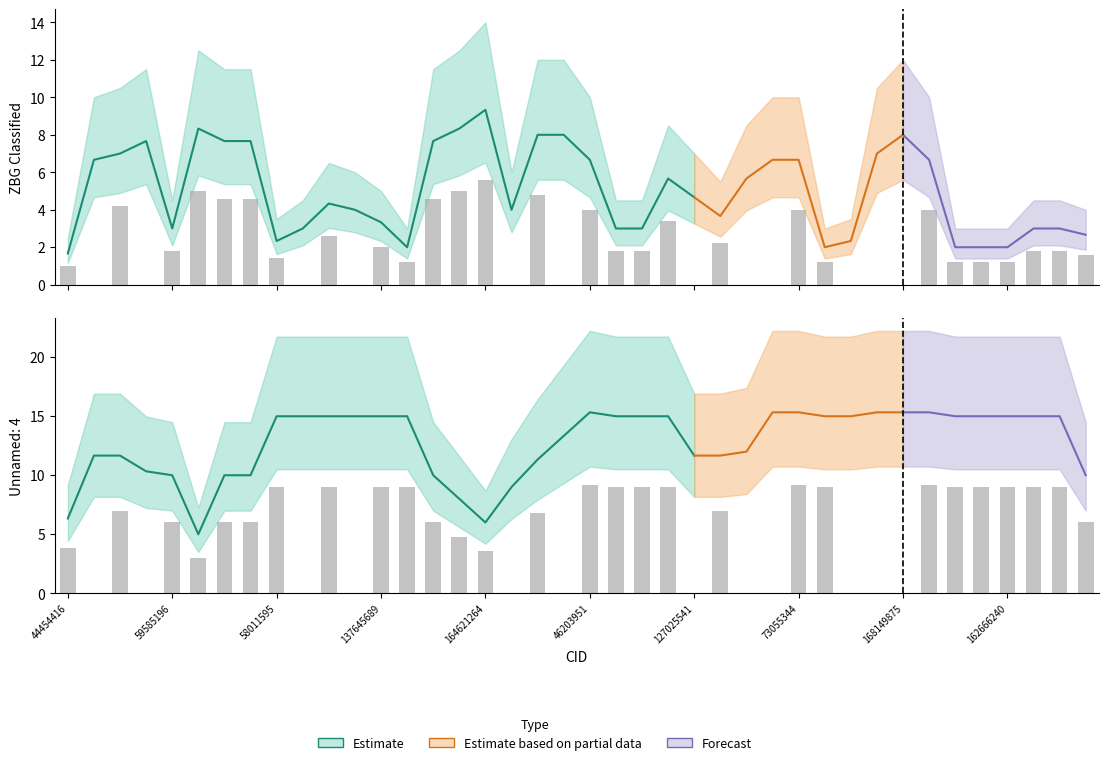

What position from the left is 162664149?

40